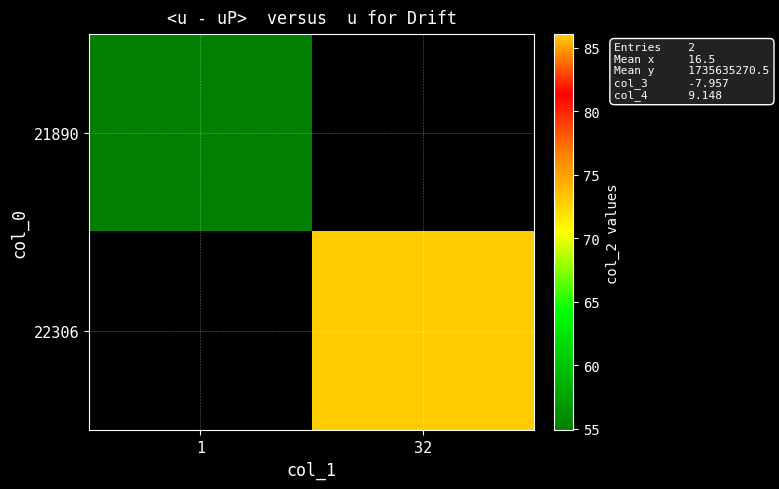

Which series has the largest total across all categories?

22306